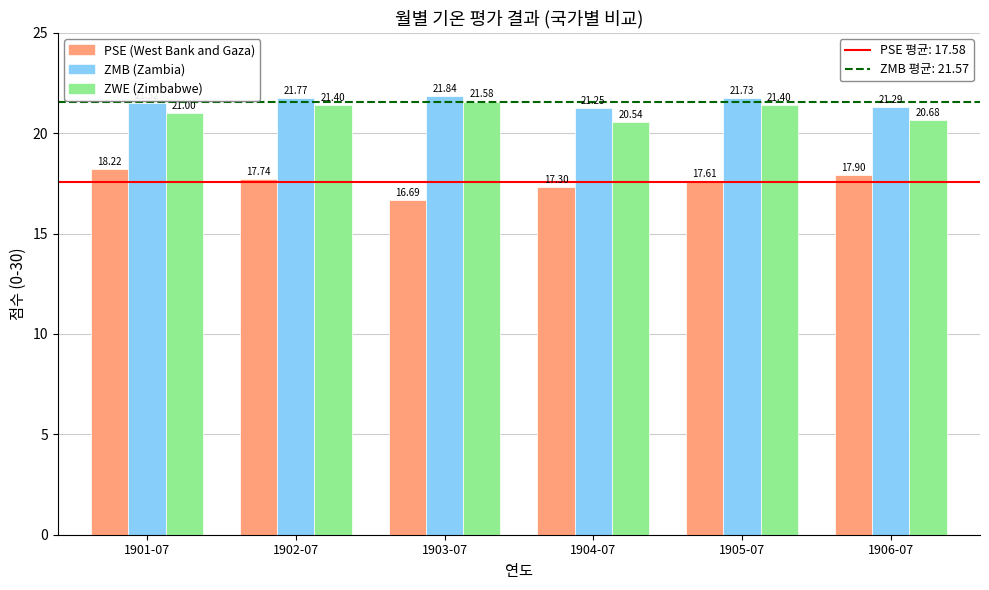

What is the label of the 5th bar from the left?

1905-07